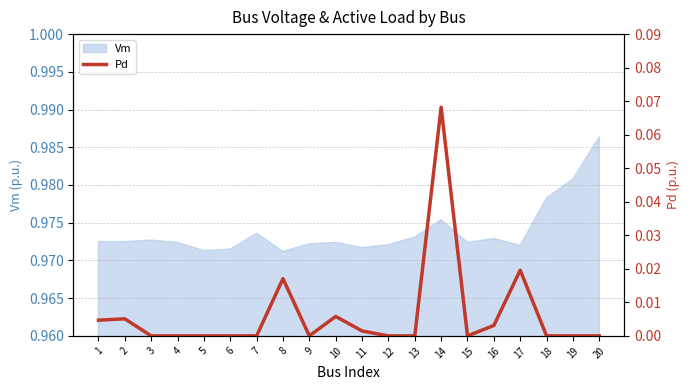

Reading left to right, what are all the values shown in this chart?

0.0	0.0	0.0	0.0	0.0	0.0	0.0	0.0	0.0	0.0	0.0	0.0	0.0	0.1	0.0	0.0	0.0	0.0	0.0	0.0